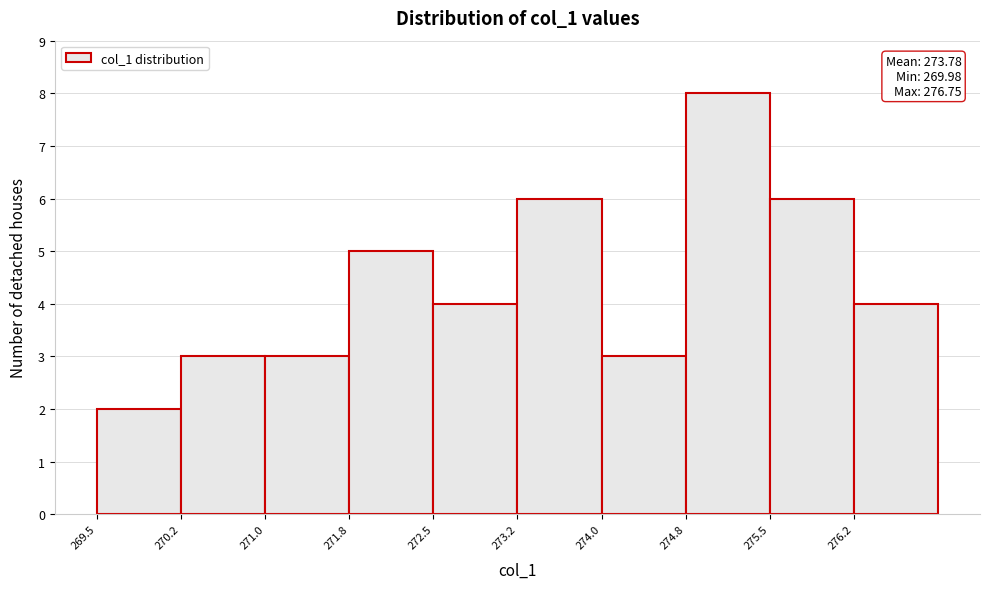

Which range on the x-axis has the tallest bar?

274.75 to 275.50